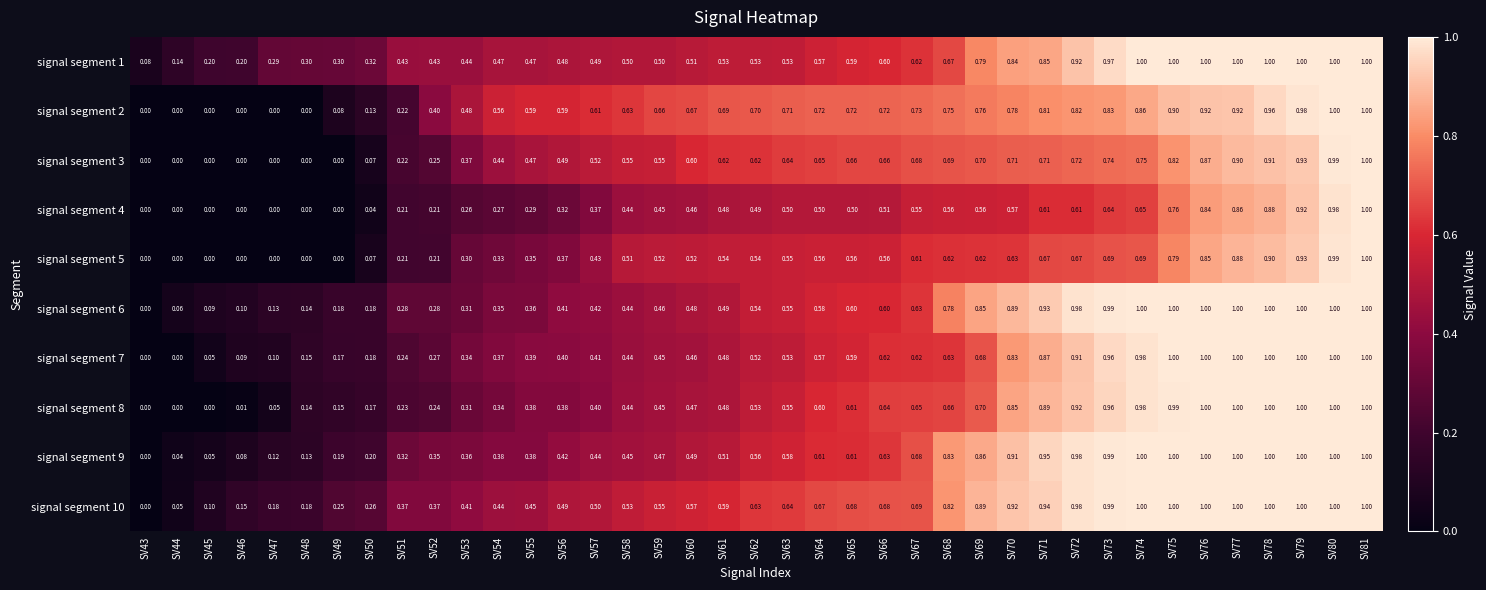

How many distinct data groups are displayed?

10